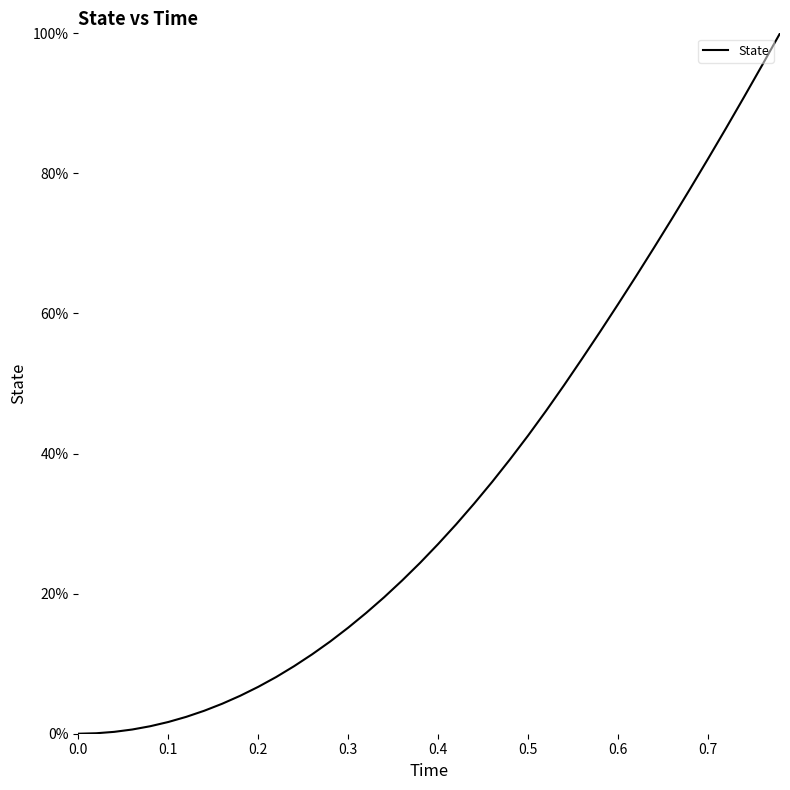

What is the maximum value shown in the chart?

100.0